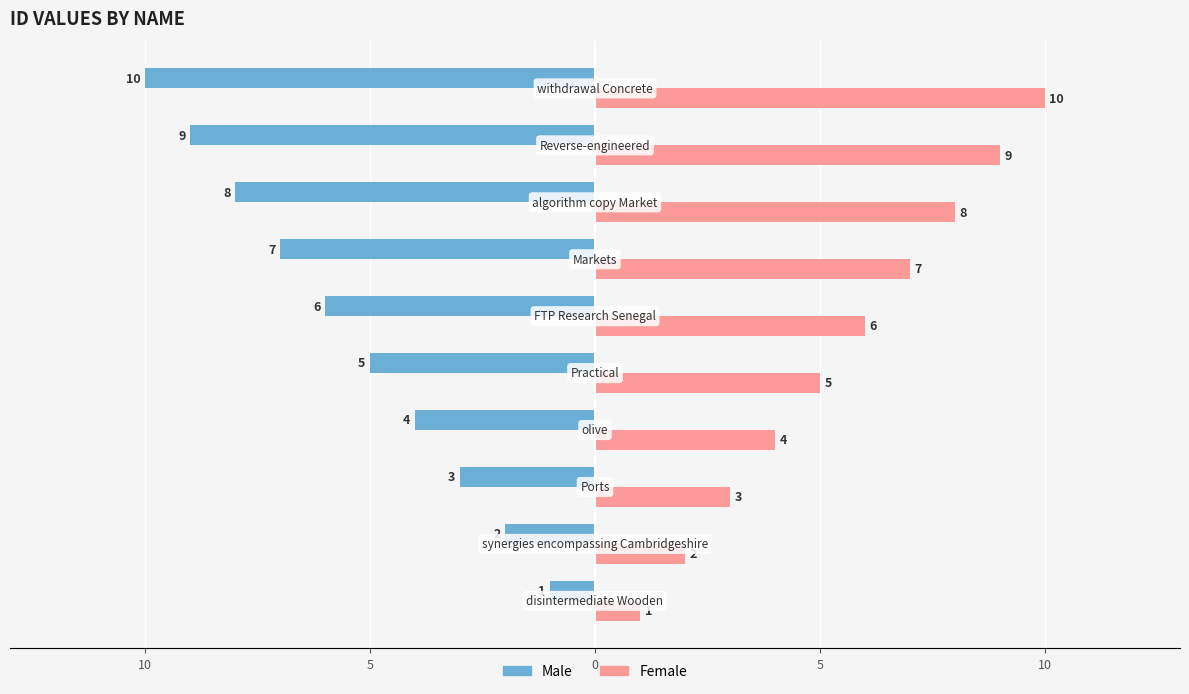

Reading right to left, extract all data points from this chart.

Male: -10	-9	-8	-7	-6	-5	-4	-3	-2	-1
Female: 10	9	8	7	6	5	4	3	2	1